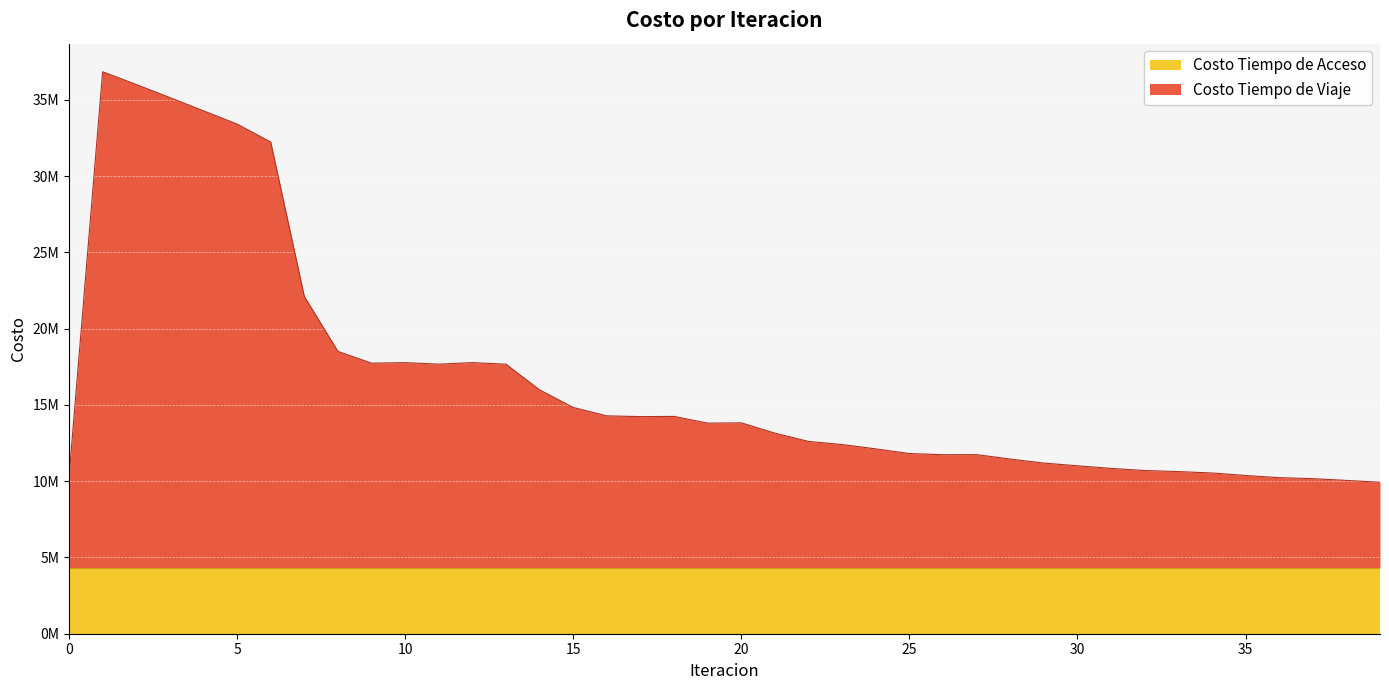

Which label corresponds to the largest value in the chart?

1